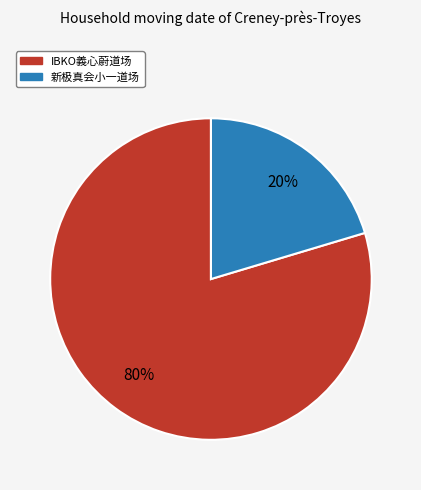

Which has a higher value, IBKO義心蔚道场 or 新极真会小一道场?

IBKO義心蔚道场